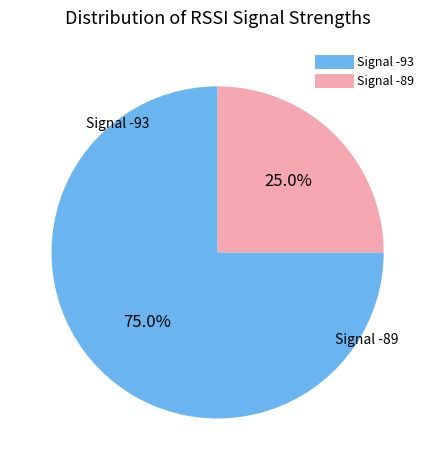

Is there a majority slice in this chart?

Yes